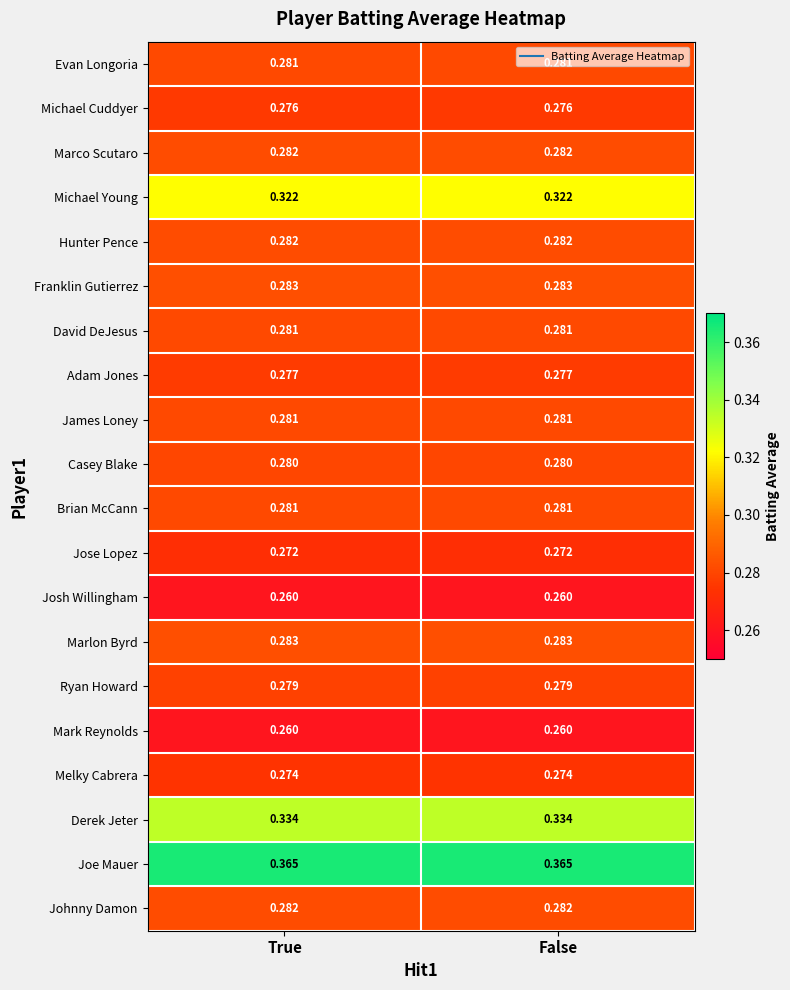

Is the value of Mark Reynolds at True greater than the value of David DeJesus at False?

No